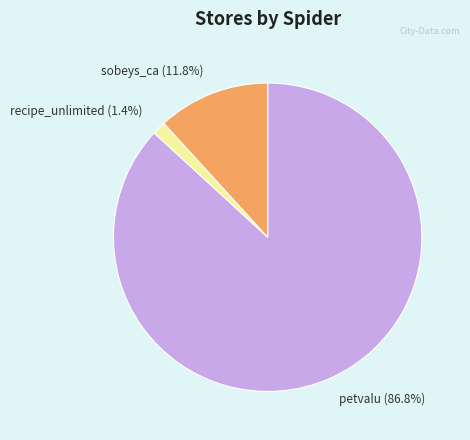

Does any single category account for the majority?

Yes